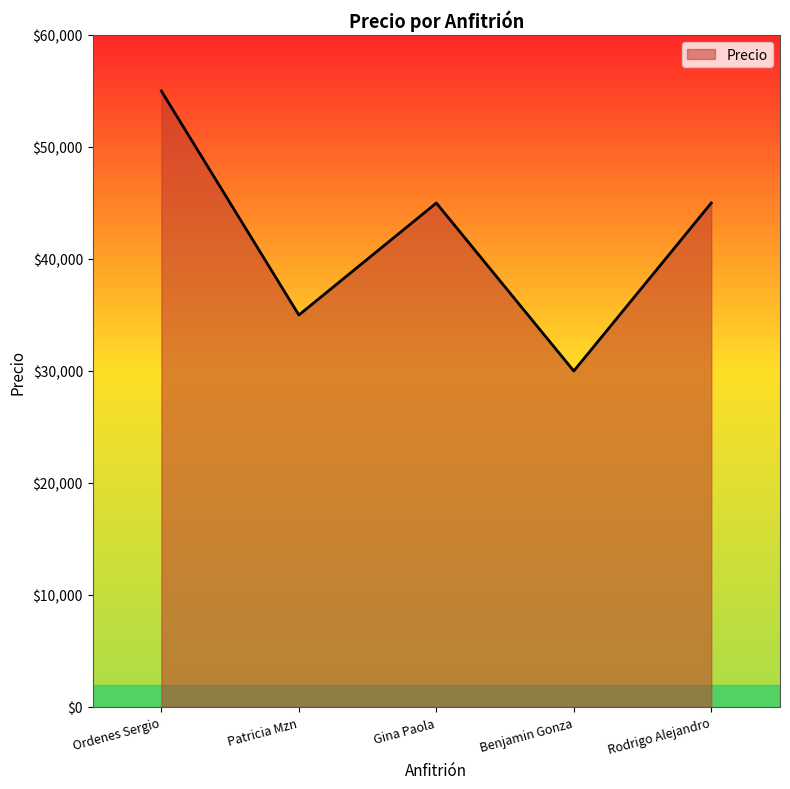

True or false: there are more than 0 points higher than both neighbors.

True